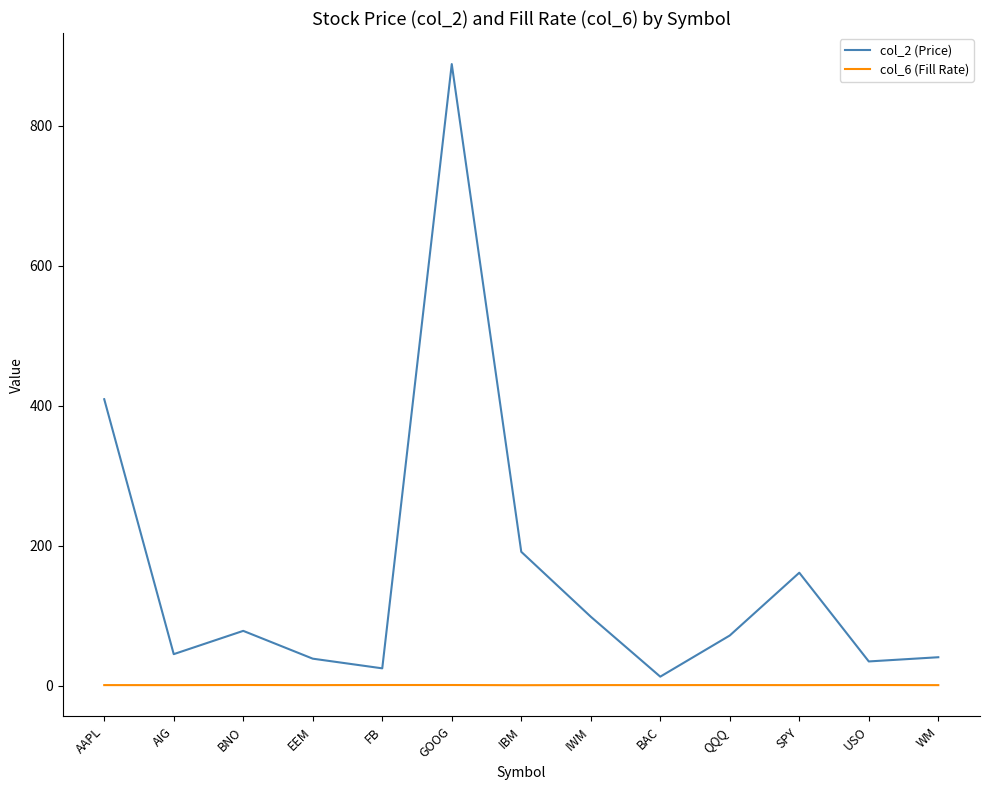

Is it true that col_2 (Price) equals 98.6 at IWM?

True